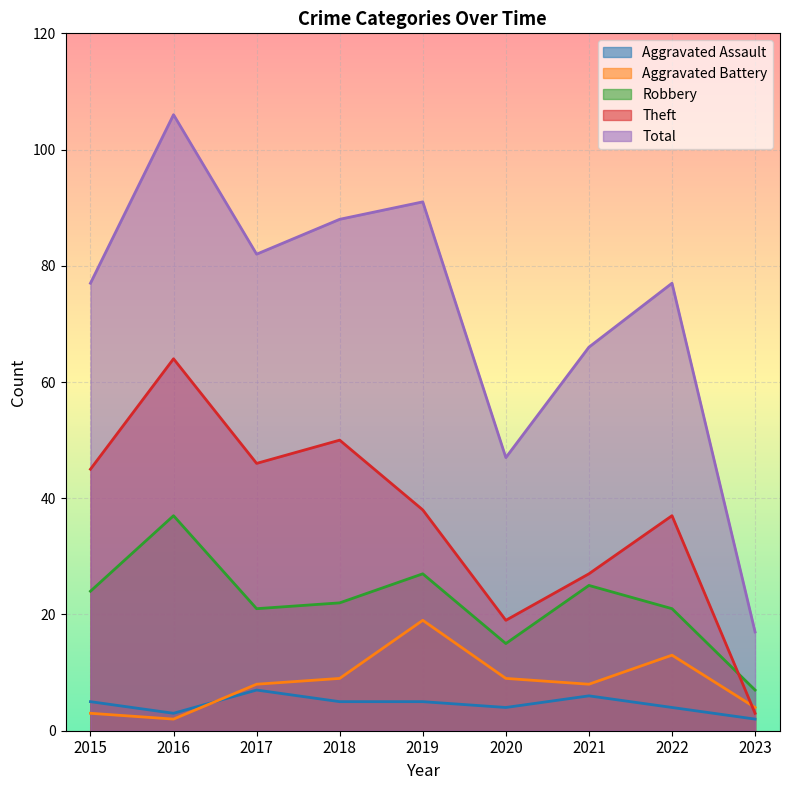

Which series has the largest total across all categories?

Total